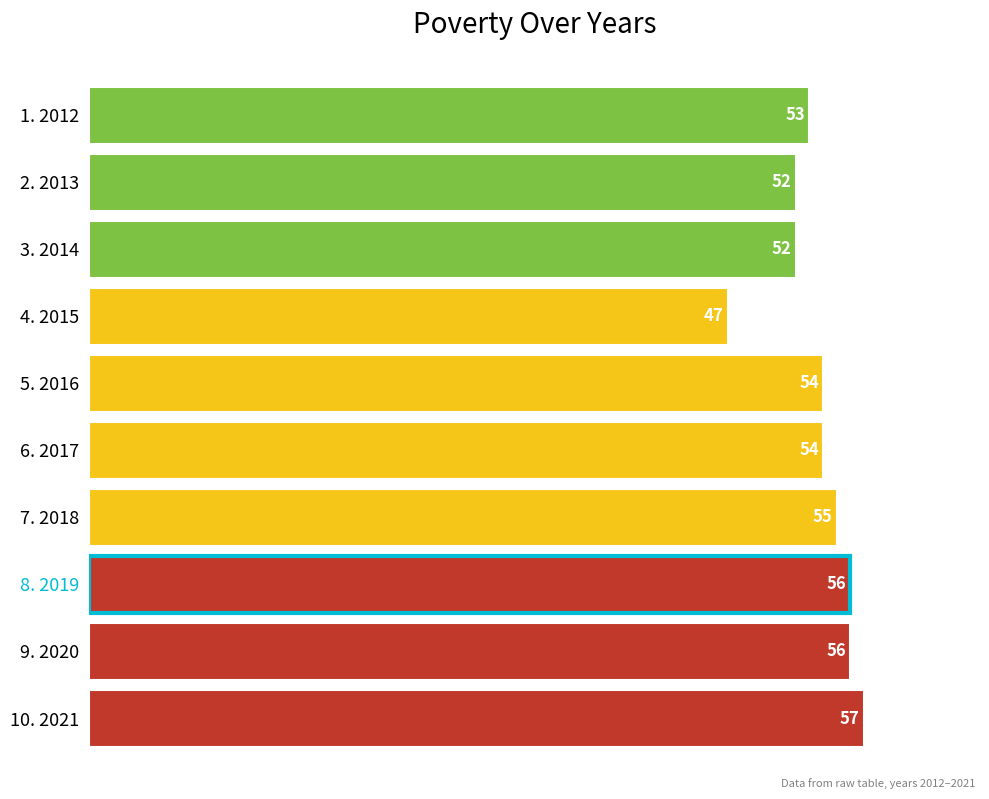

What is the minimum value shown in the chart?

47